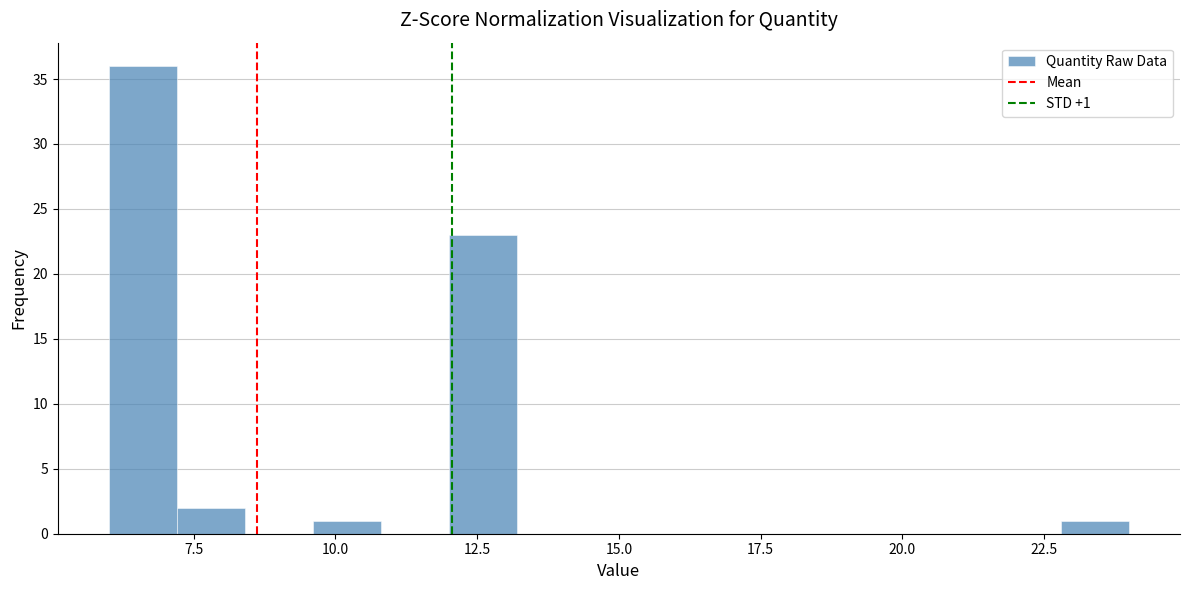

Around what value on the x-axis is the tallest bar? Give the approximate position of its centre, as read against the axis.

6.5